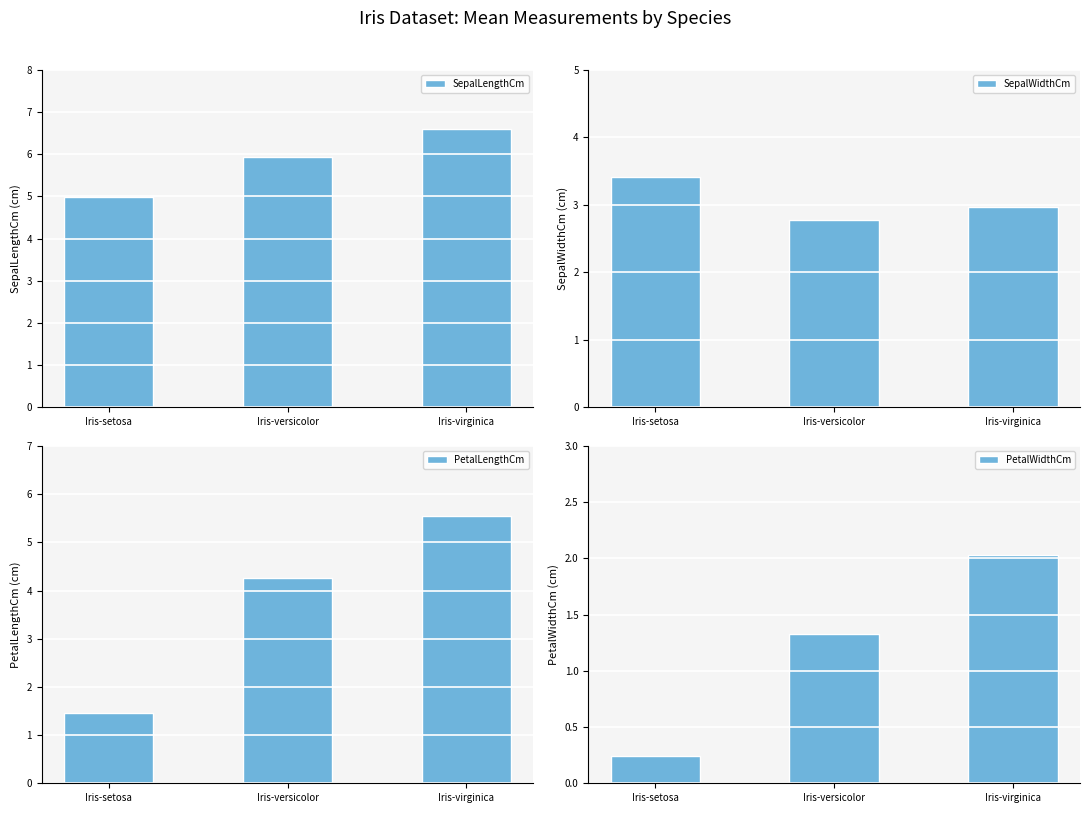

Which series has the largest range (max minus min)?

PetalLengthCm